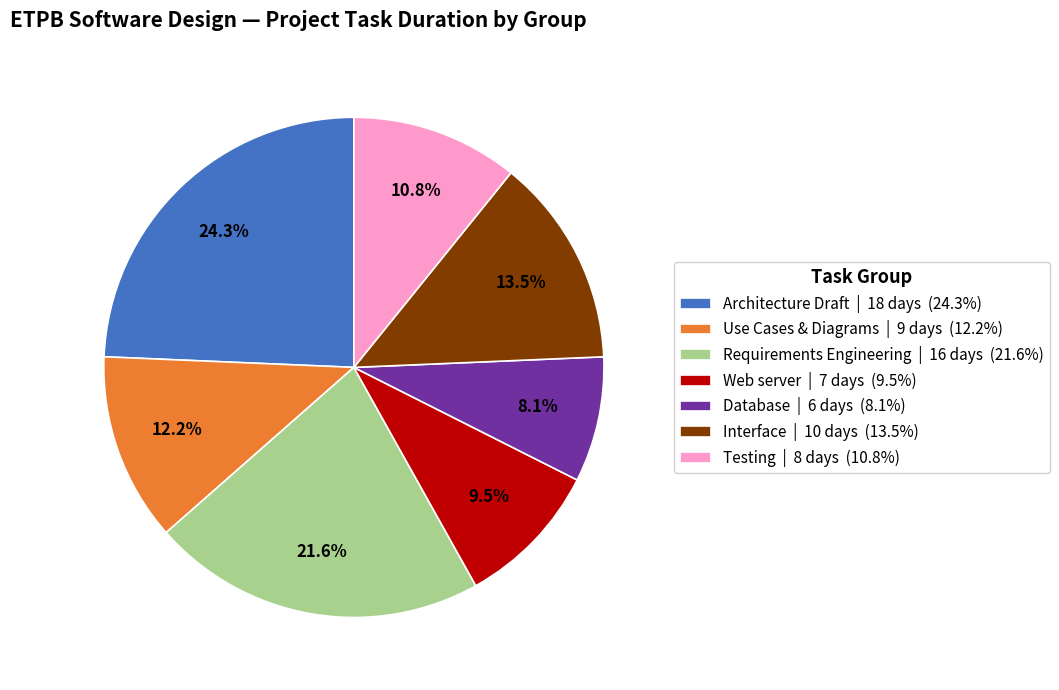

Between Testing | 8 days (10.8%) and Web server | 7 days (9.5%), which is larger?

Testing | 8 days (10.8%)